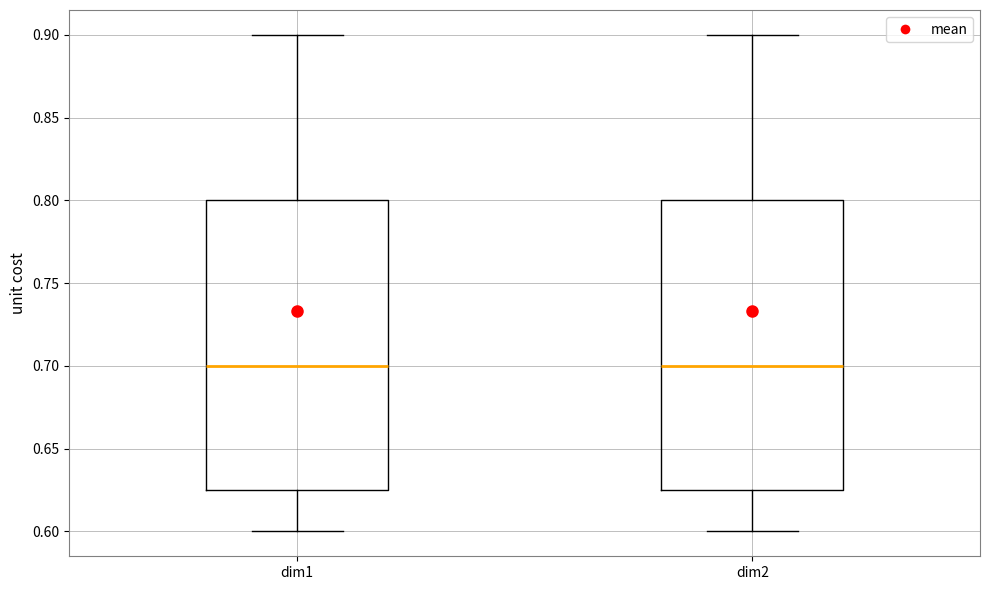

Where does the lower whisker of the box for dim2 end on the y-axis? The values are not printed on the chart, so give them approximately, as read against the axis.

0.600